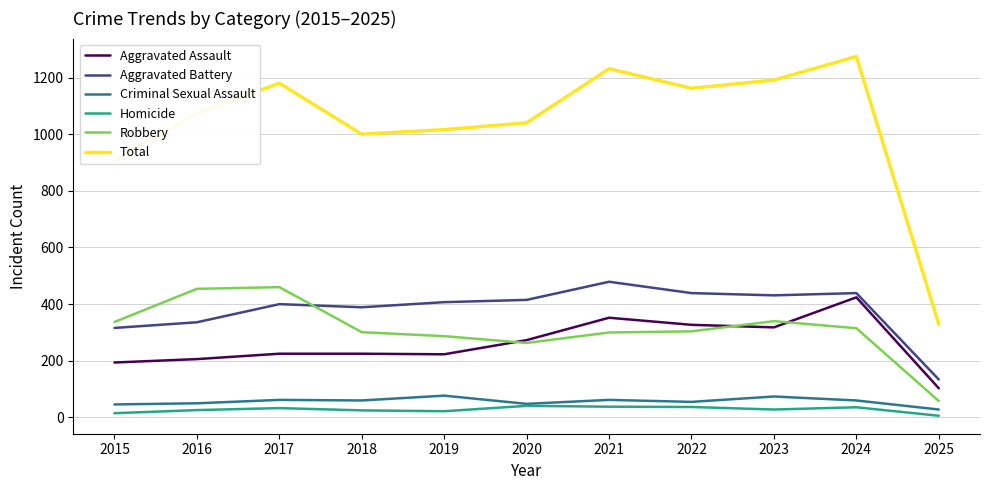

List the series in order of their peak value, lowest first.

Homicide, Criminal Sexual Assault, Aggravated Assault, Robbery, Aggravated Battery, Total